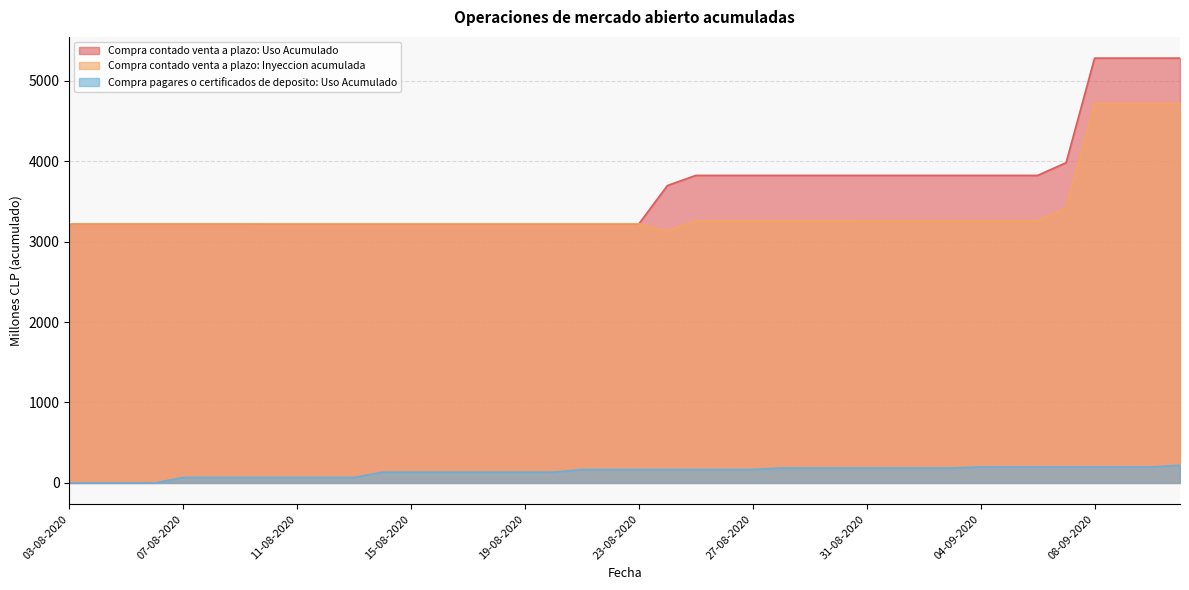

What is the sum of all Compra contado venta a plazo: Inyeccion acumulada values?

135426